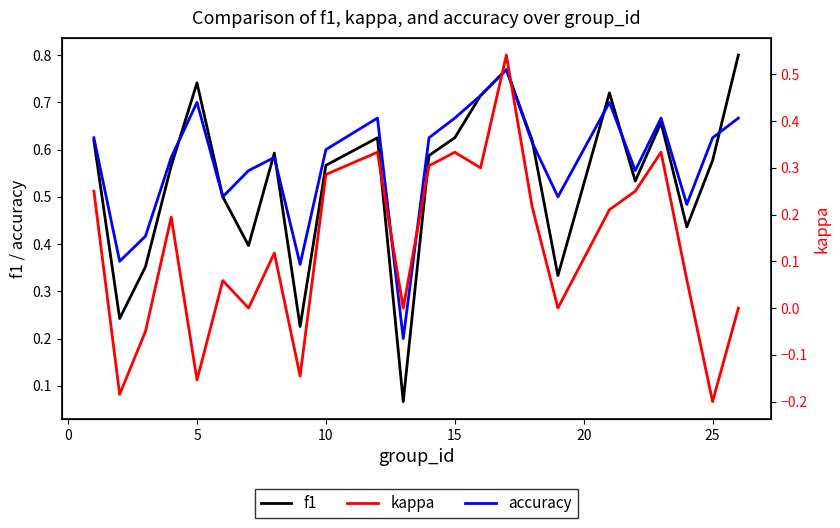

True or false: f1 has a value of 1.0 at 15.

False